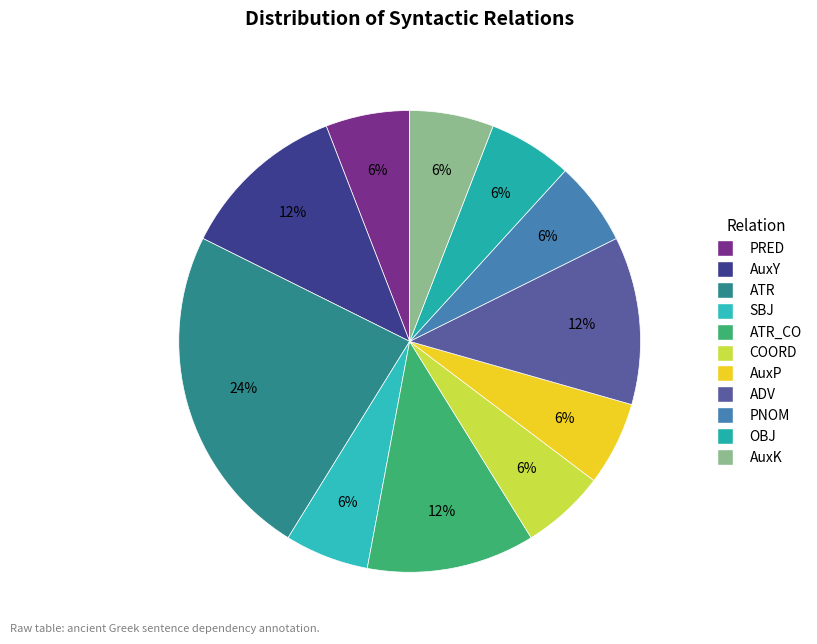

Count the number of slices in the pie.

11